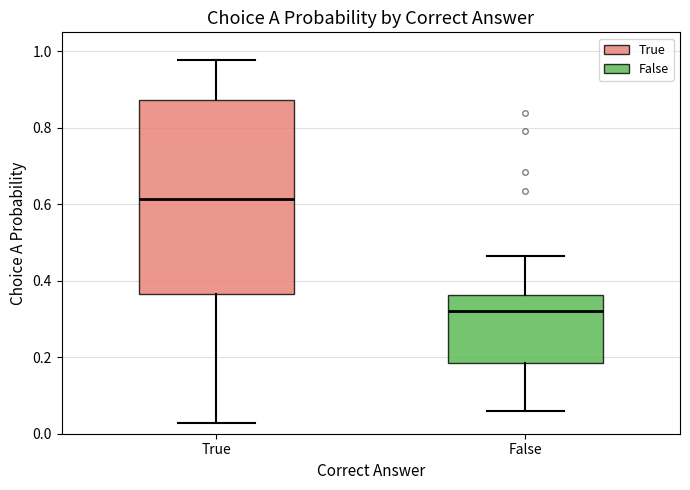

Reading left to right, read every box against the y-axis: the position of its median line, the range the box covers, and the ends of its whiskers. The values are not printed on the chart, so give them approximately, as read against the axis.

True: median 0.62, box 0.36 to 0.88, whiskers 0.02 to 0.98
False: median 0.32, box 0.18 to 0.36, whiskers 0.06 to 0.46